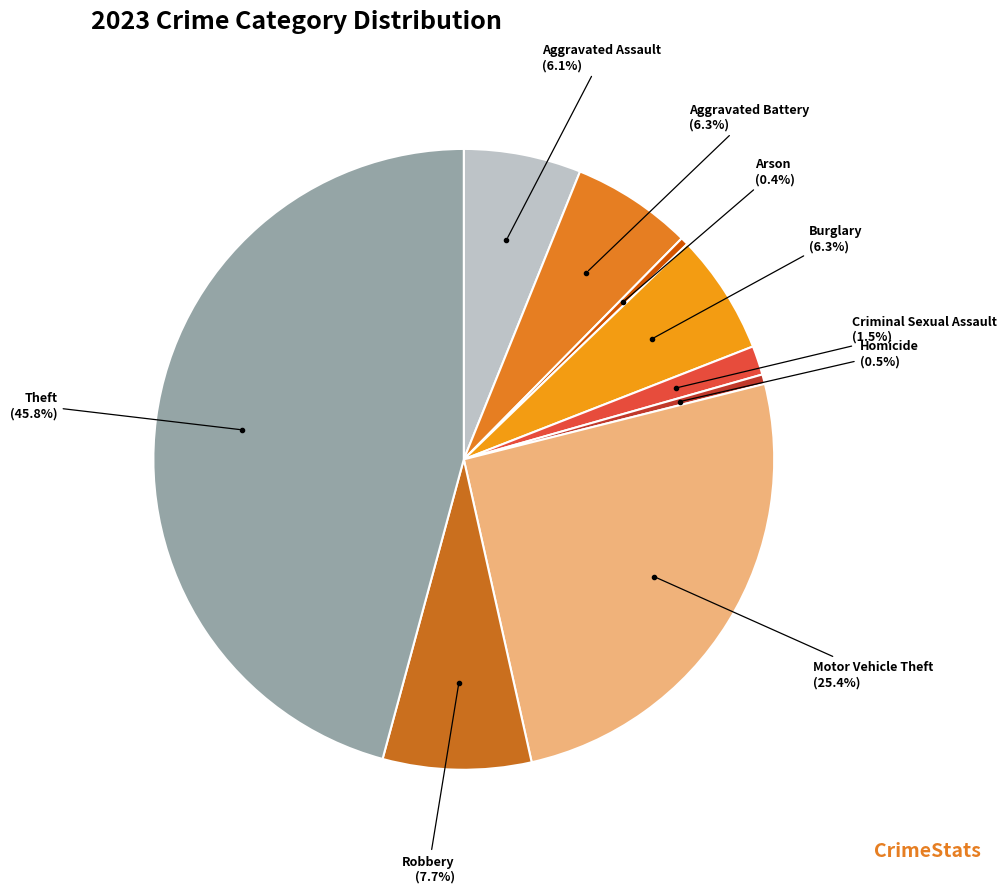

How many segments does this pie chart have?

9